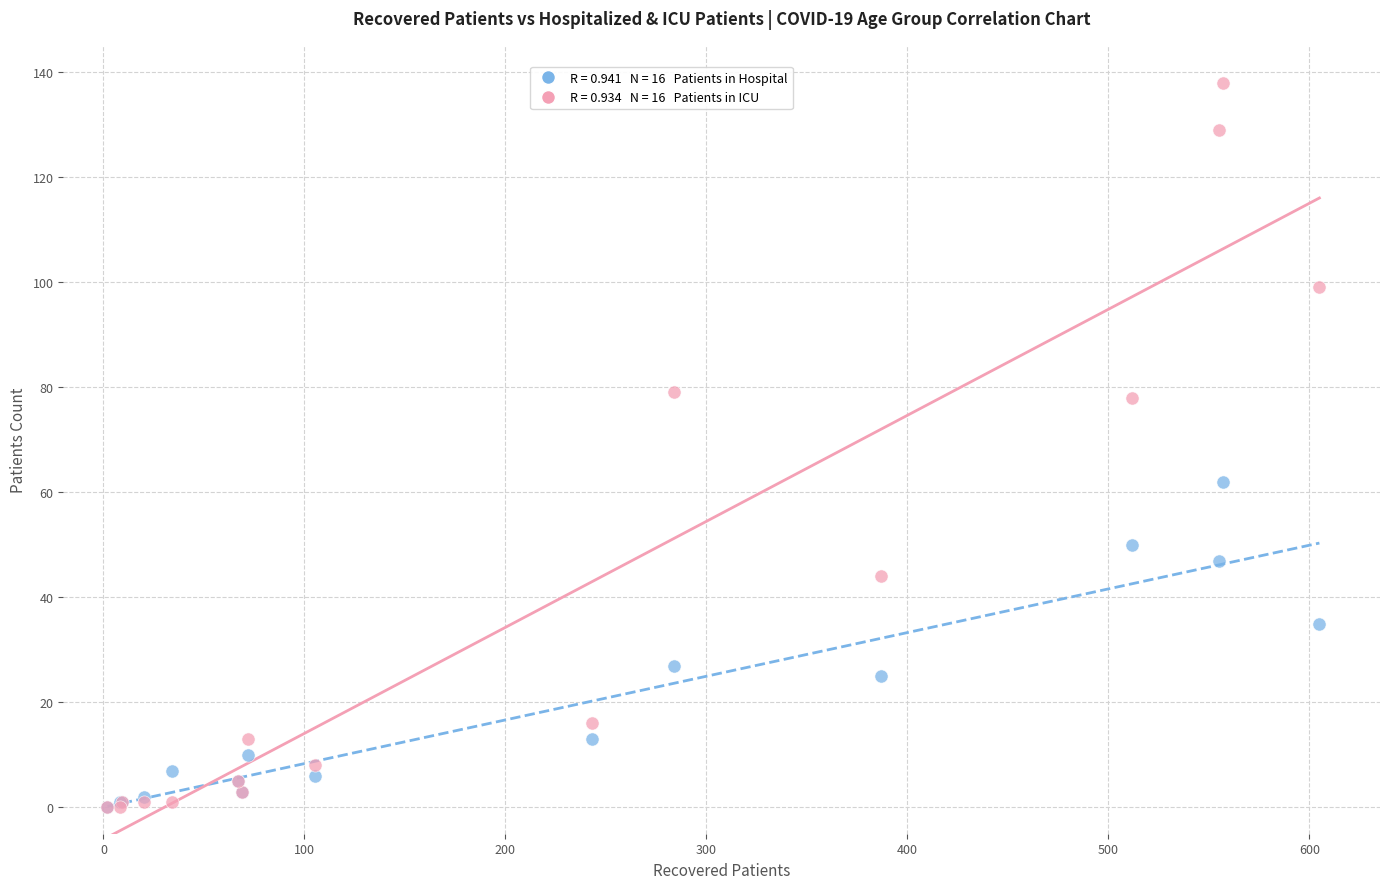

Across all series, what Y value is closest to 69?

62